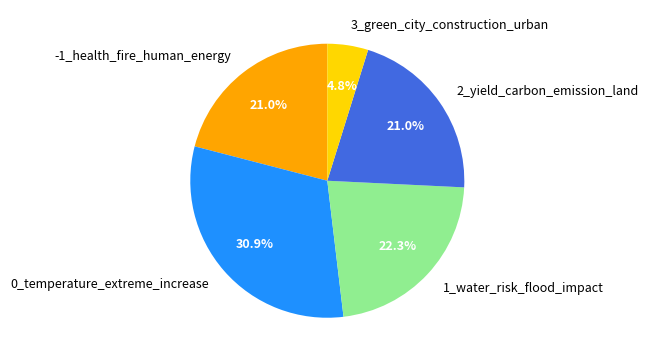

To the nearest percent, what is the combined percentage of 1_water_risk_flood_impact and 0_temperature_extreme_increase?

53%